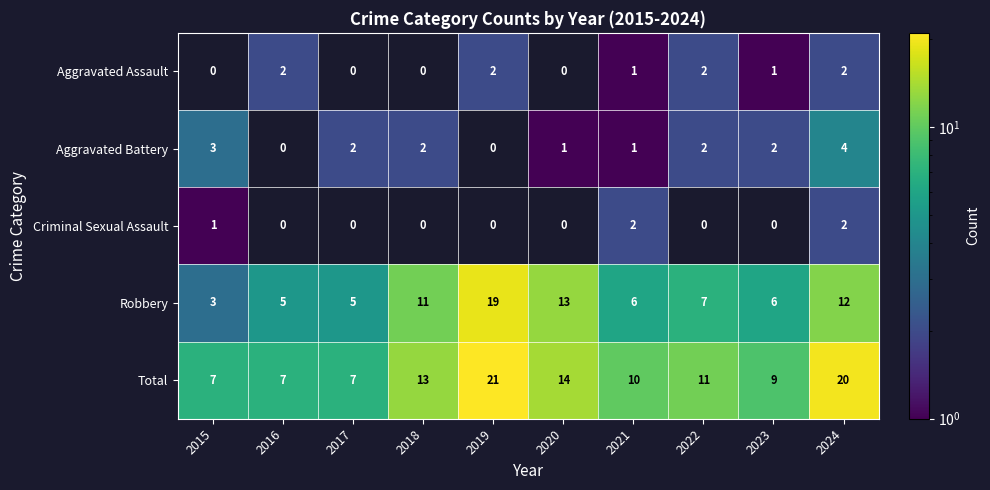

Where is Total nearest to the value 14?

2020